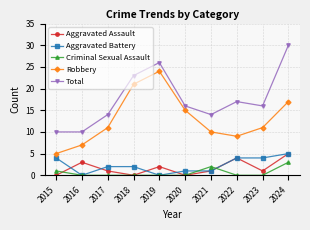

At which category is the sum across all series the highest?

2024